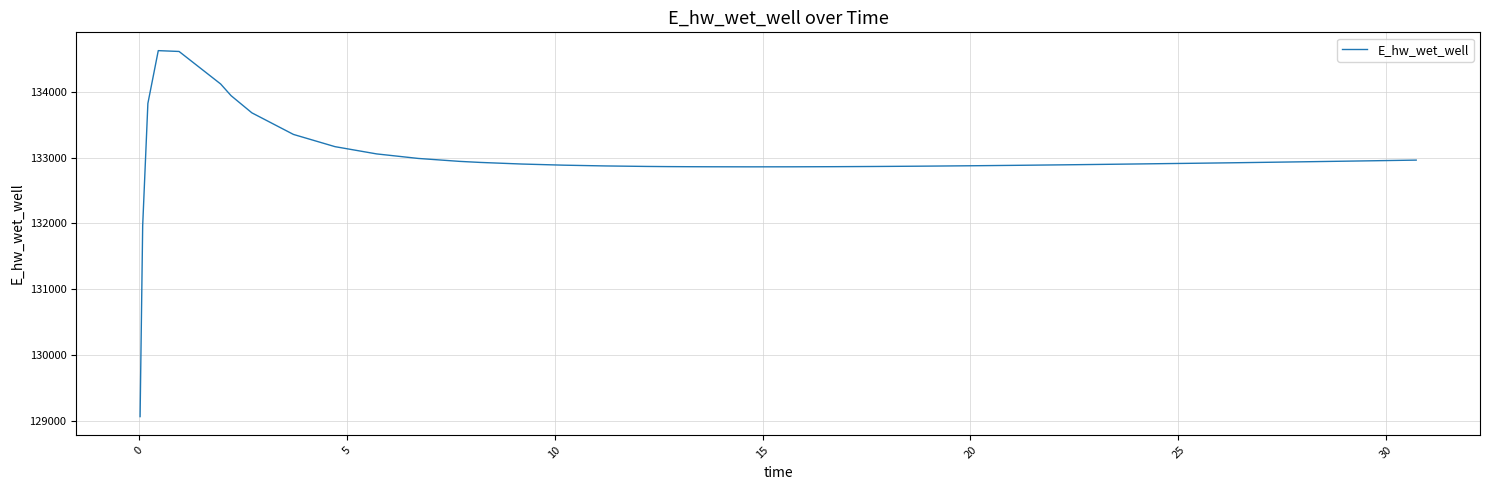

What is the difference between the maximum and minimum values?

5554.1